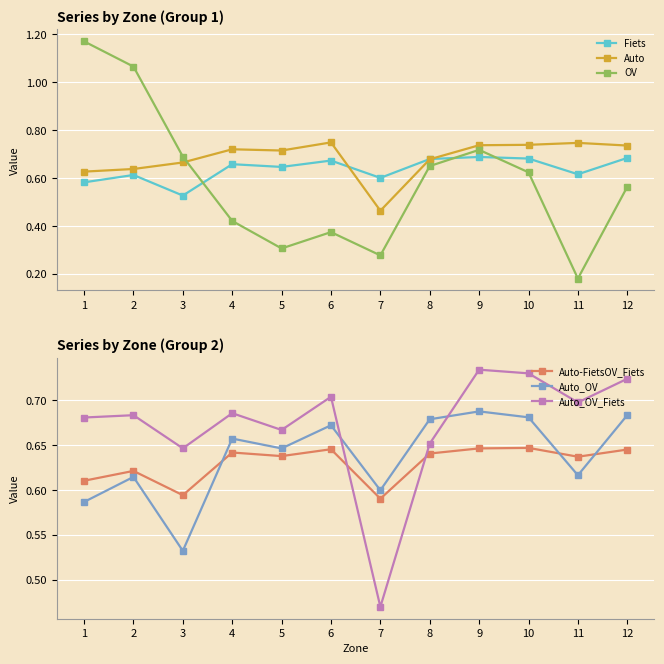

Which series has the largest range (max minus min)?

OV